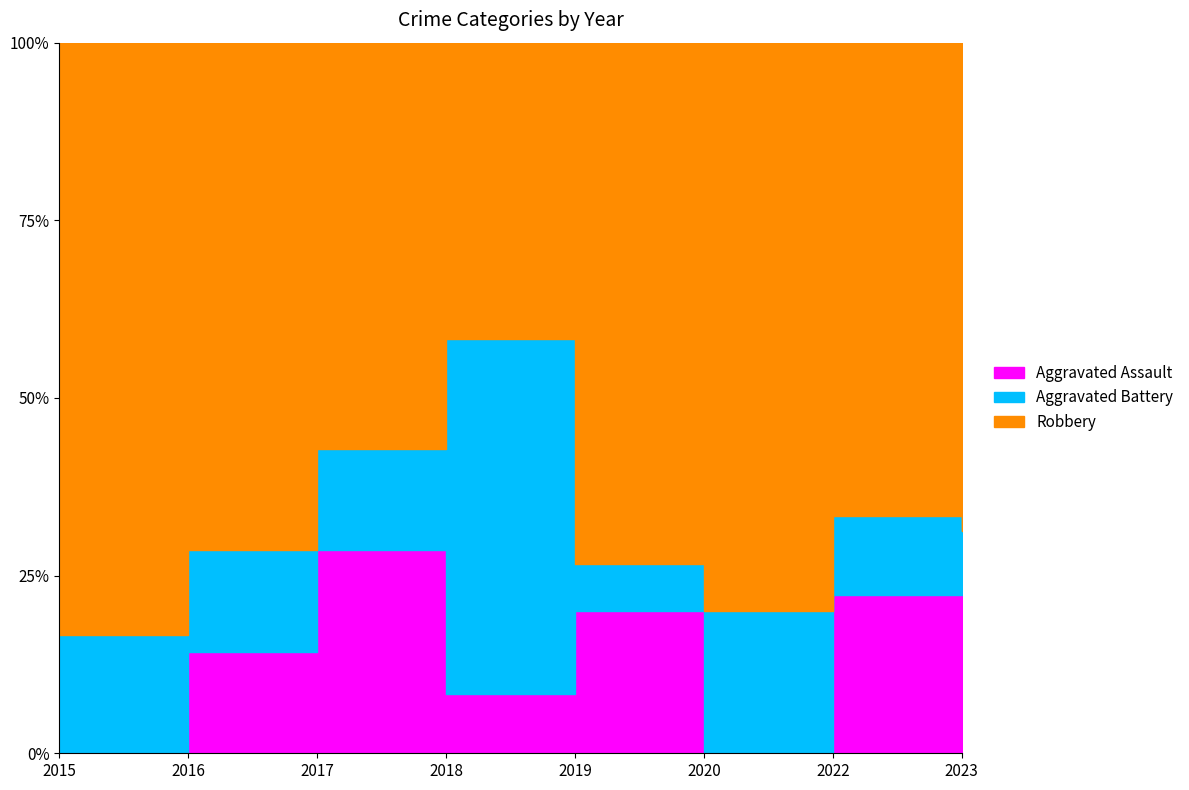

Is it true that Robbery equals 18 at 2019?

False